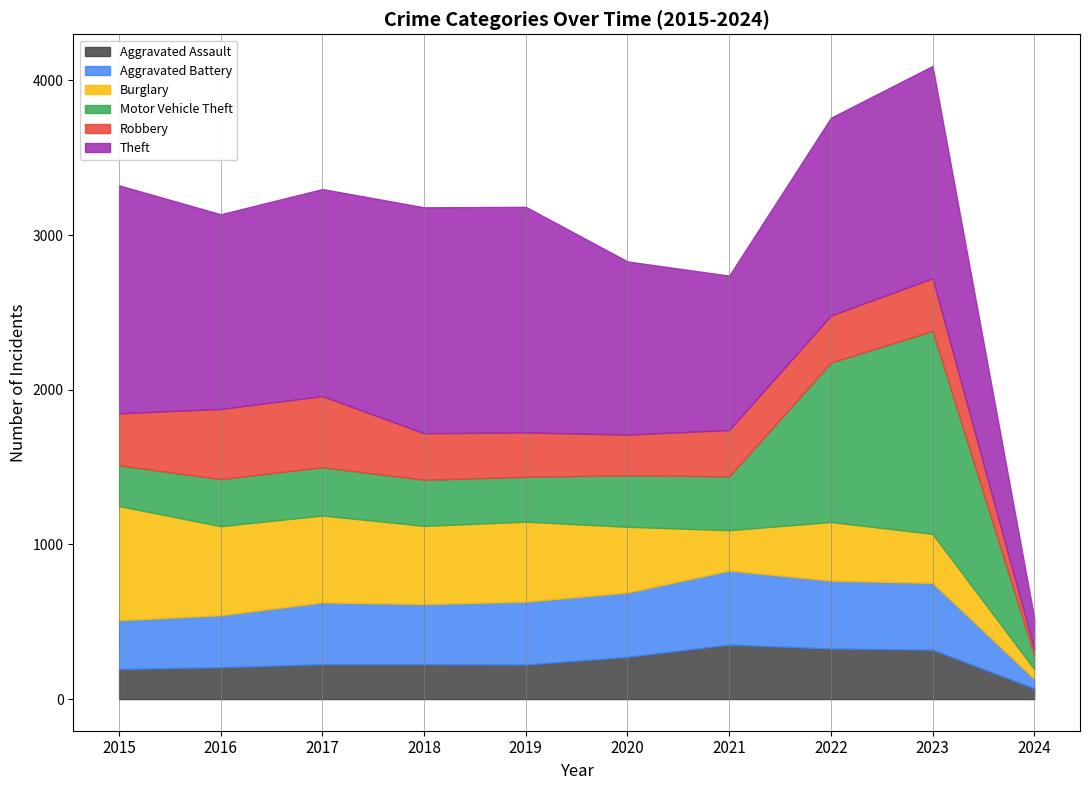

Which series has the largest total across all categories?

Theft